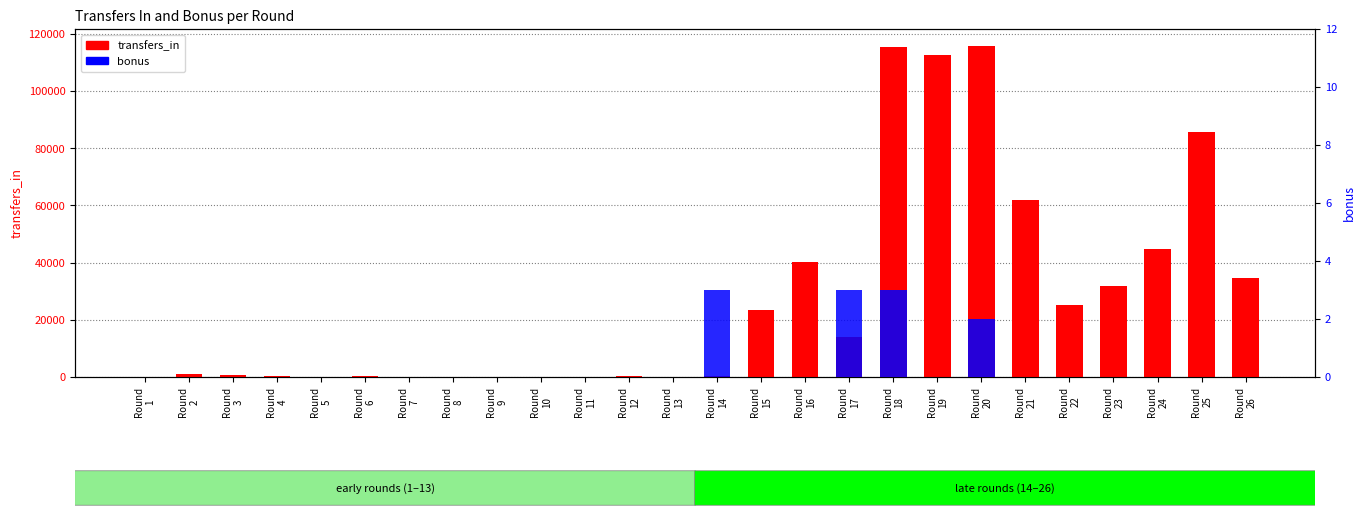

Which has a higher value, Round
2 or Round
17?

Round
17